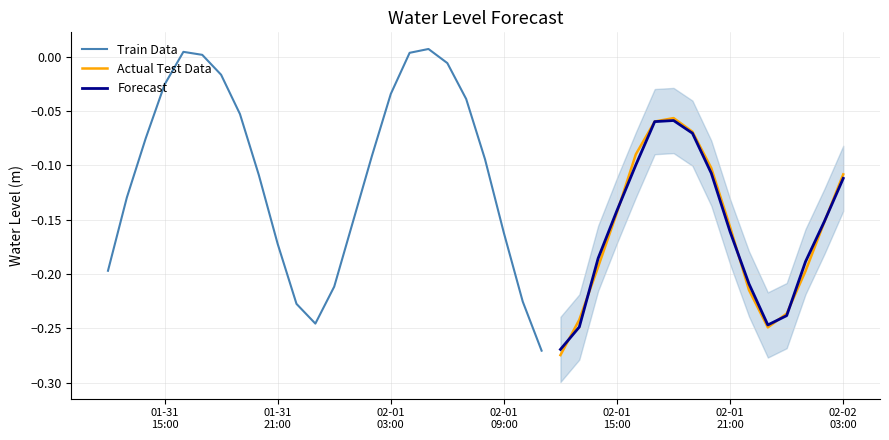

At which category does the data reach its first local peak?

2024-01-31 16:00:00